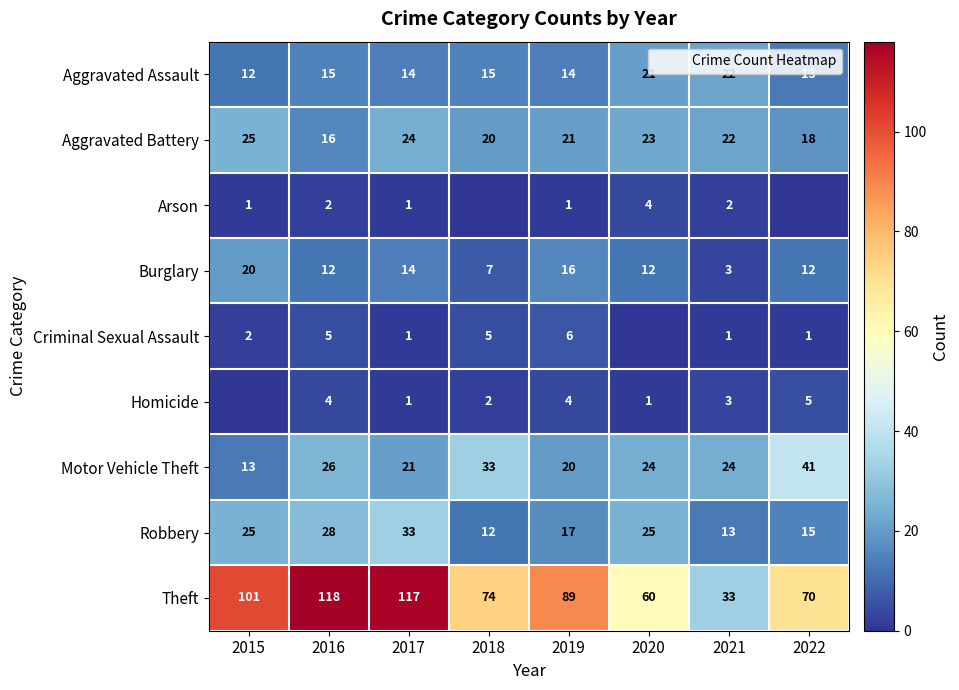

What is the average value of the Arson series?

1